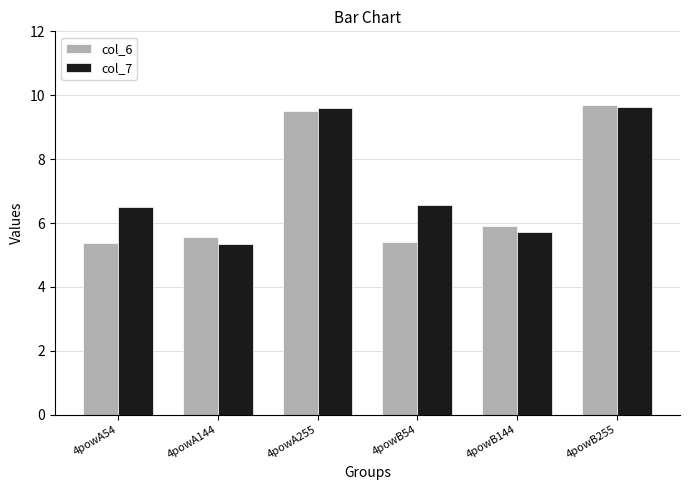

Reading right to left, what are all the values shown in this chart?

col_6: 9.7	5.9	5.4	9.5	5.6	5.4
col_7: 9.6	5.7	6.6	9.6	5.4	6.5